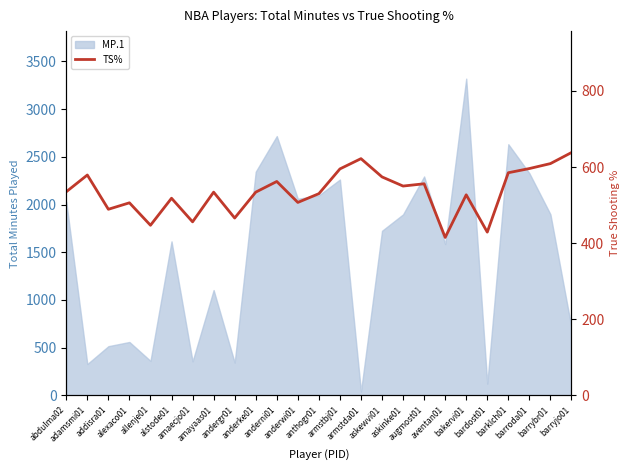

Does the chart have visible grid lines?

No